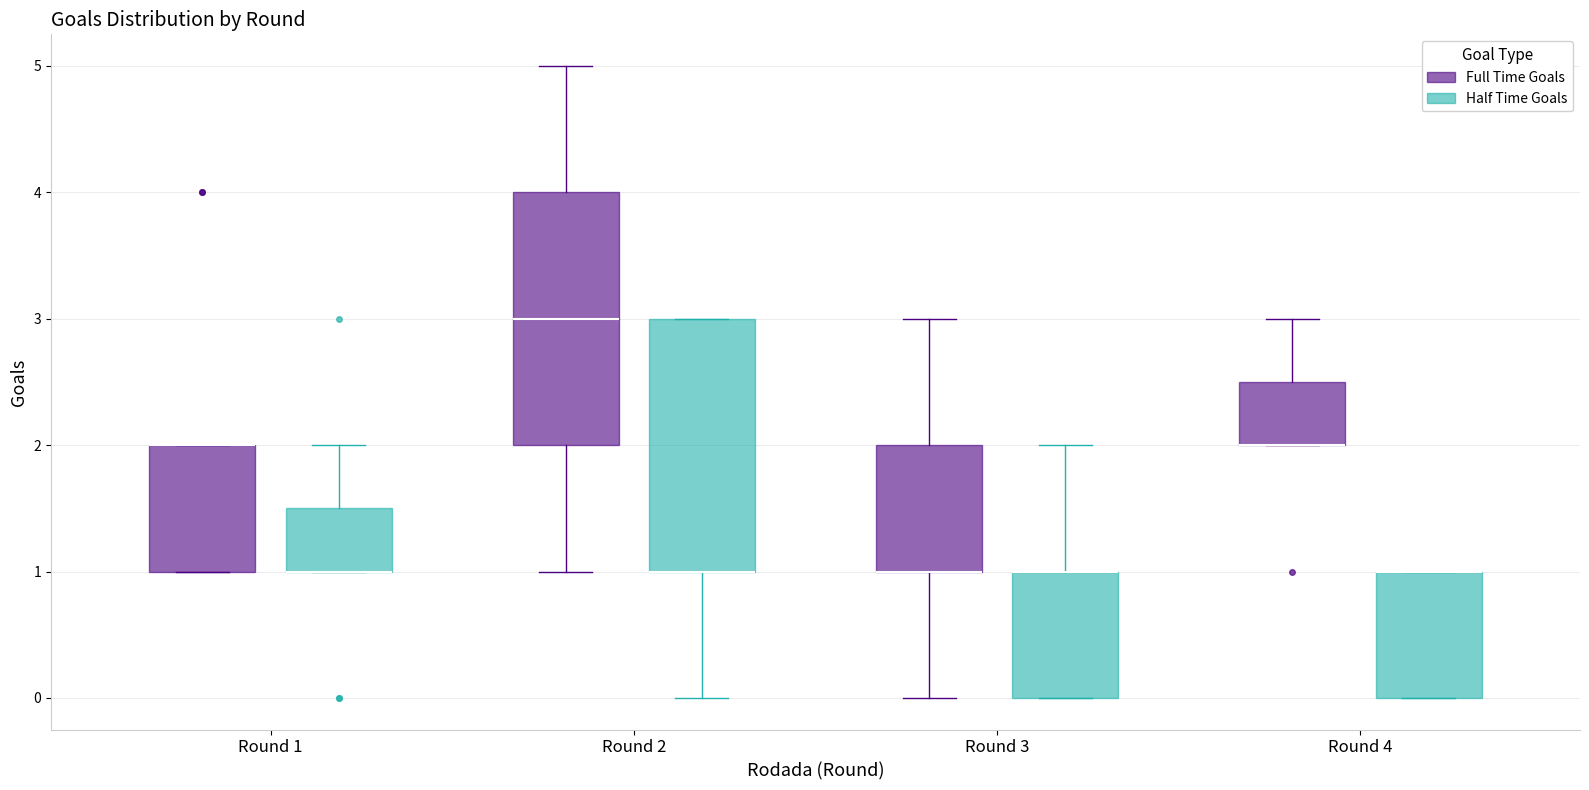

Reading left to right, transcribe this box plot: for each box, give where its median line is, the range the box spans, and where its two whiskers end, as read against the y-axis. The values are not printed on the chart, so give them approximately, as read against the axis.

Round 1 (Full Time Goals): median 2.0 (drawn on the box's upper edge), box 1.0 to 2.0, whiskers 1.0 to 2.0
Round 1 (Half Time Goals): median 1.0 (drawn on the box's lower edge), box 1.0 to 1.5, whiskers 1.0 to 2.0
Round 2 (Full Time Goals): median 3.0, box 2.0 to 4.0, whiskers 1.0 to 5.0
Round 2 (Half Time Goals): median 1.0 (drawn on the box's lower edge), box 1.0 to 3.0, whiskers 0.0 to 3.0
Round 3 (Full Time Goals): median 1.0 (drawn on the box's lower edge), box 1.0 to 2.0, whiskers 0.0 to 3.0
Round 3 (Half Time Goals): median 1.0 (drawn on the box's upper edge), box 0.0 to 1.0, whiskers 0.0 to 2.0
Round 4 (Full Time Goals): median 2.0 (drawn on the box's lower edge), box 2.0 to 2.5, whiskers 2.0 to 3.0
Round 4 (Half Time Goals): median 1.0 (drawn on the box's upper edge), box 0.0 to 1.0, whiskers 0.0 to 1.0